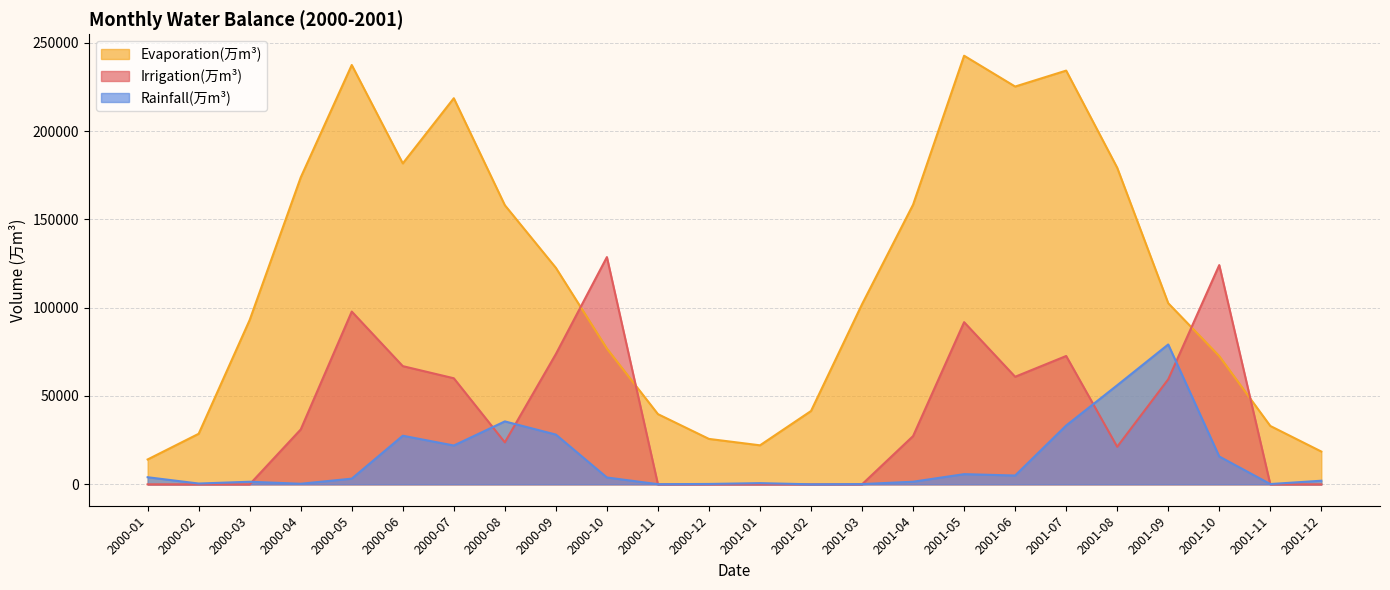

At which label does Irrigation(万m³) first exceed 27309?

2000-04